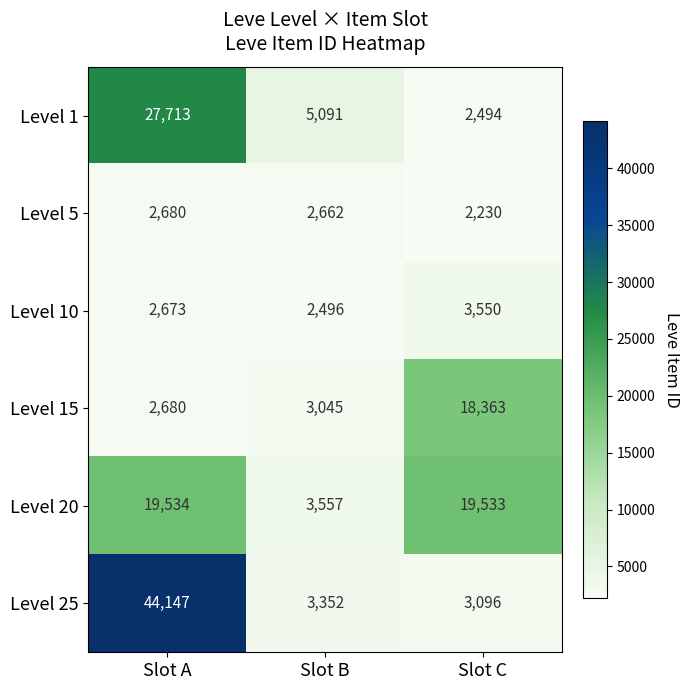

At which category does the chart reach its minimum across all series?

Slot C